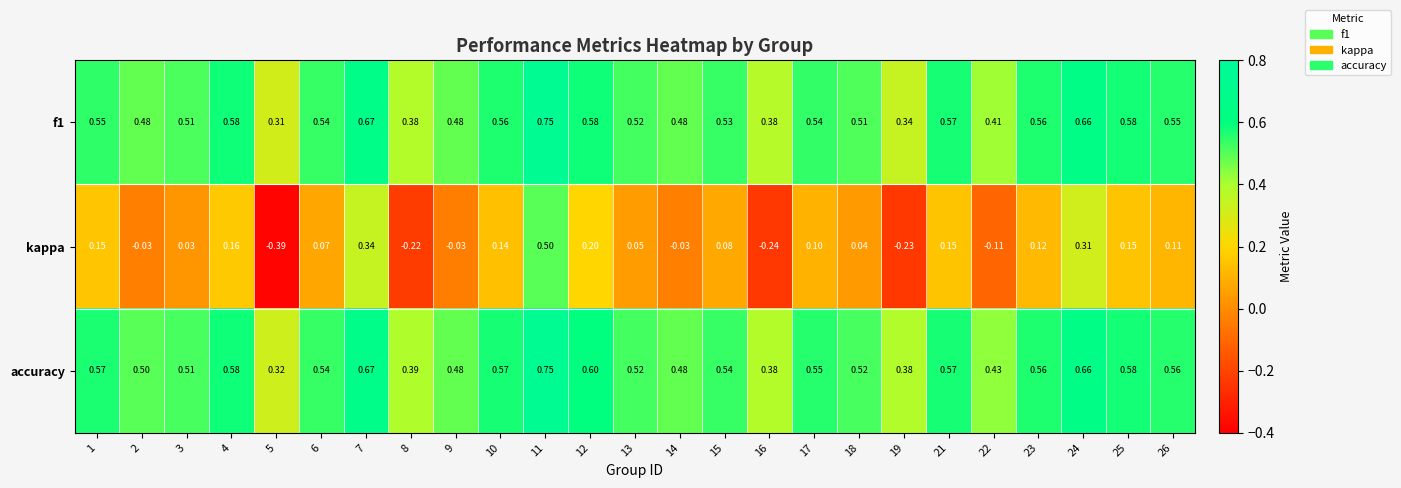

What is the total value across all series at 4?

1.3